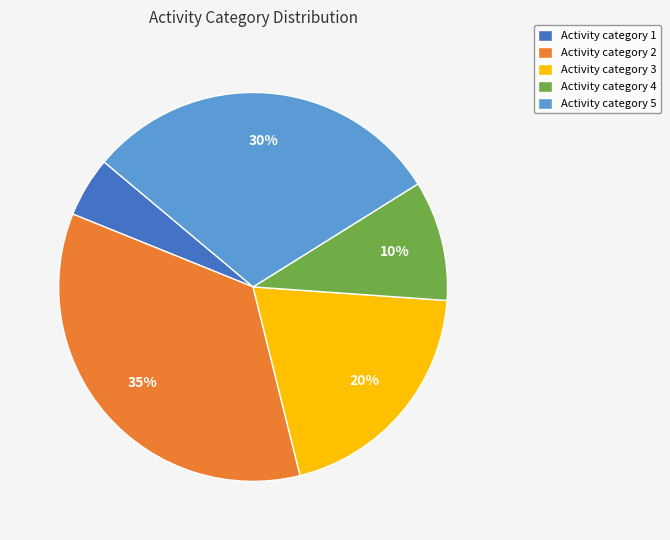

To the nearest percent, what portion does Activity category 3 represent?

20%